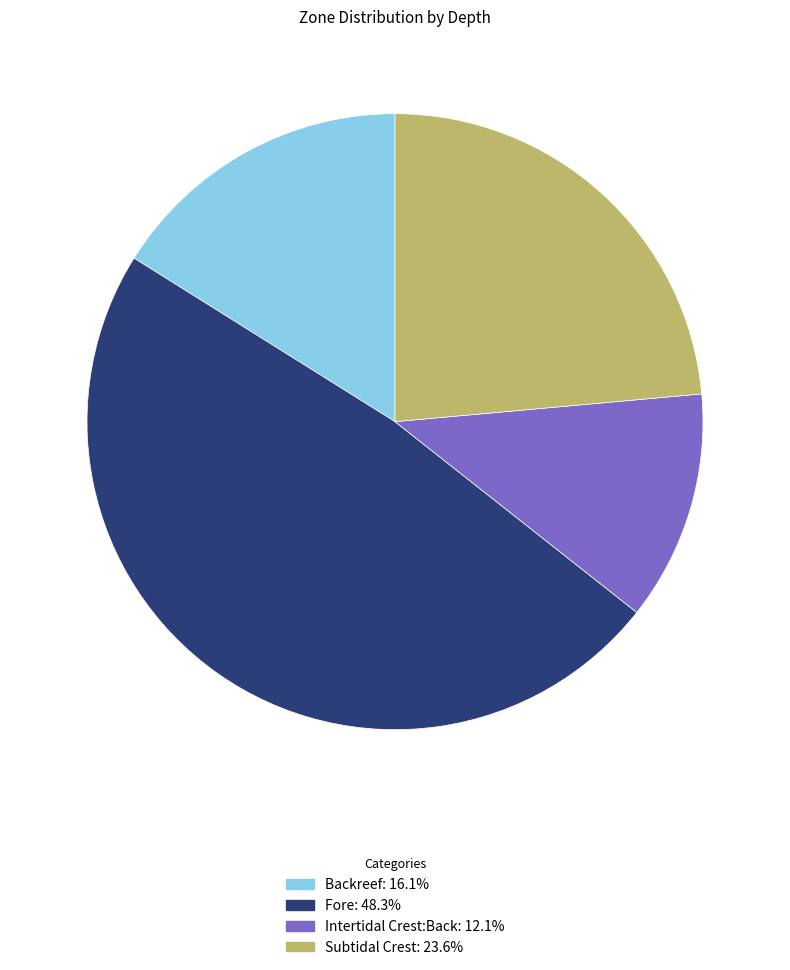

How many segments does this pie chart have?

4